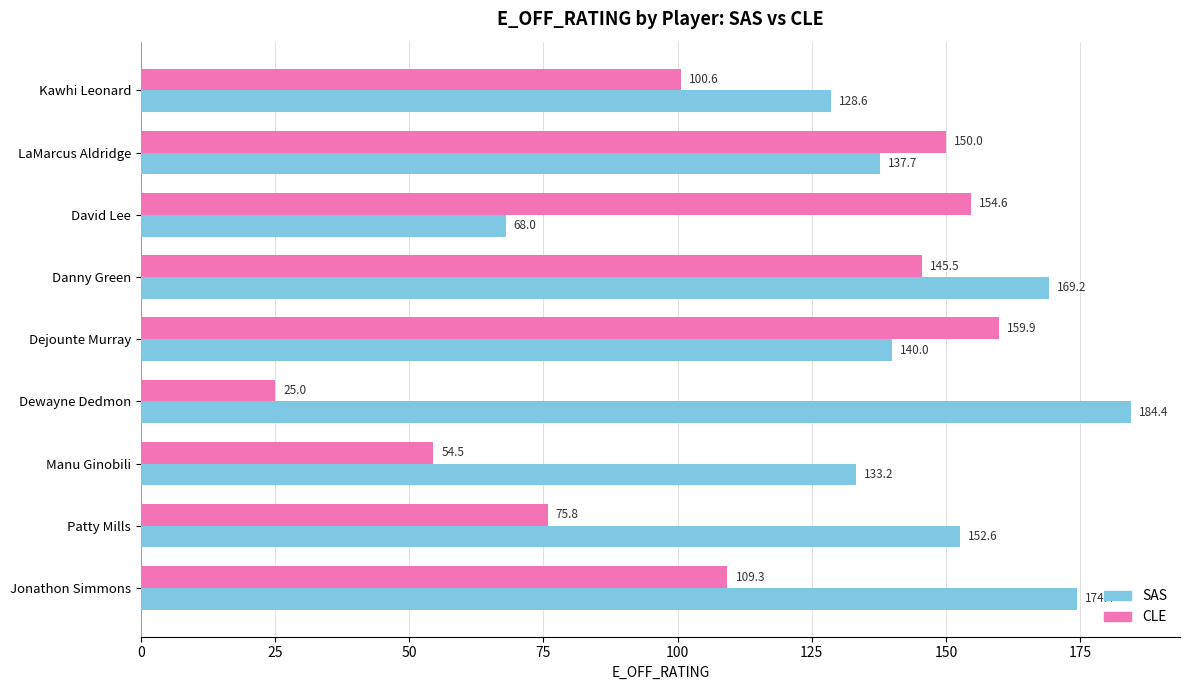

What value does the CLE series have at Manu Ginobili?

54.5